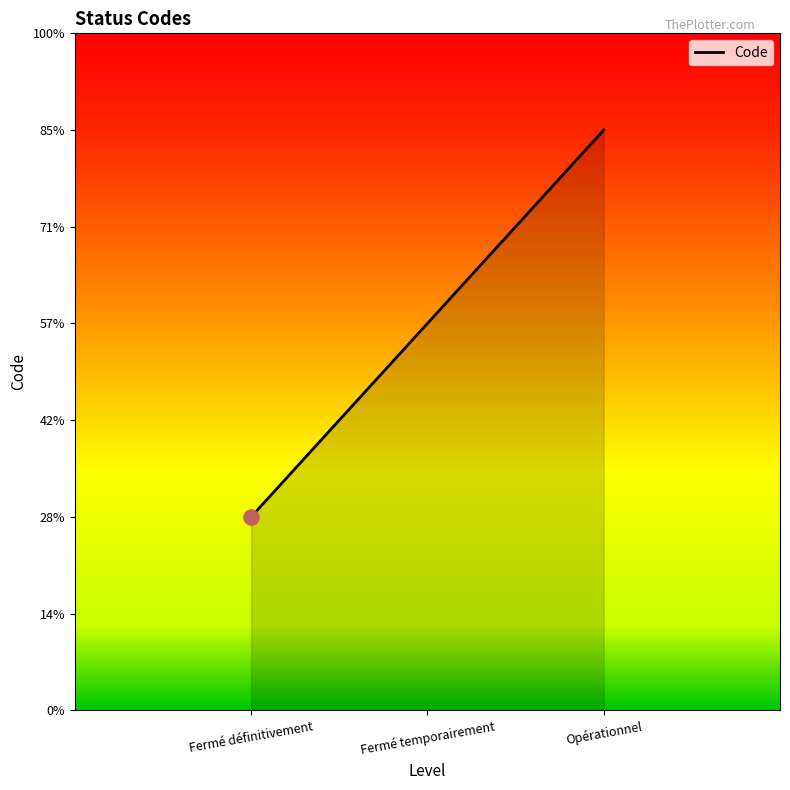

Is this an area chart (filled region under the line)?

Yes